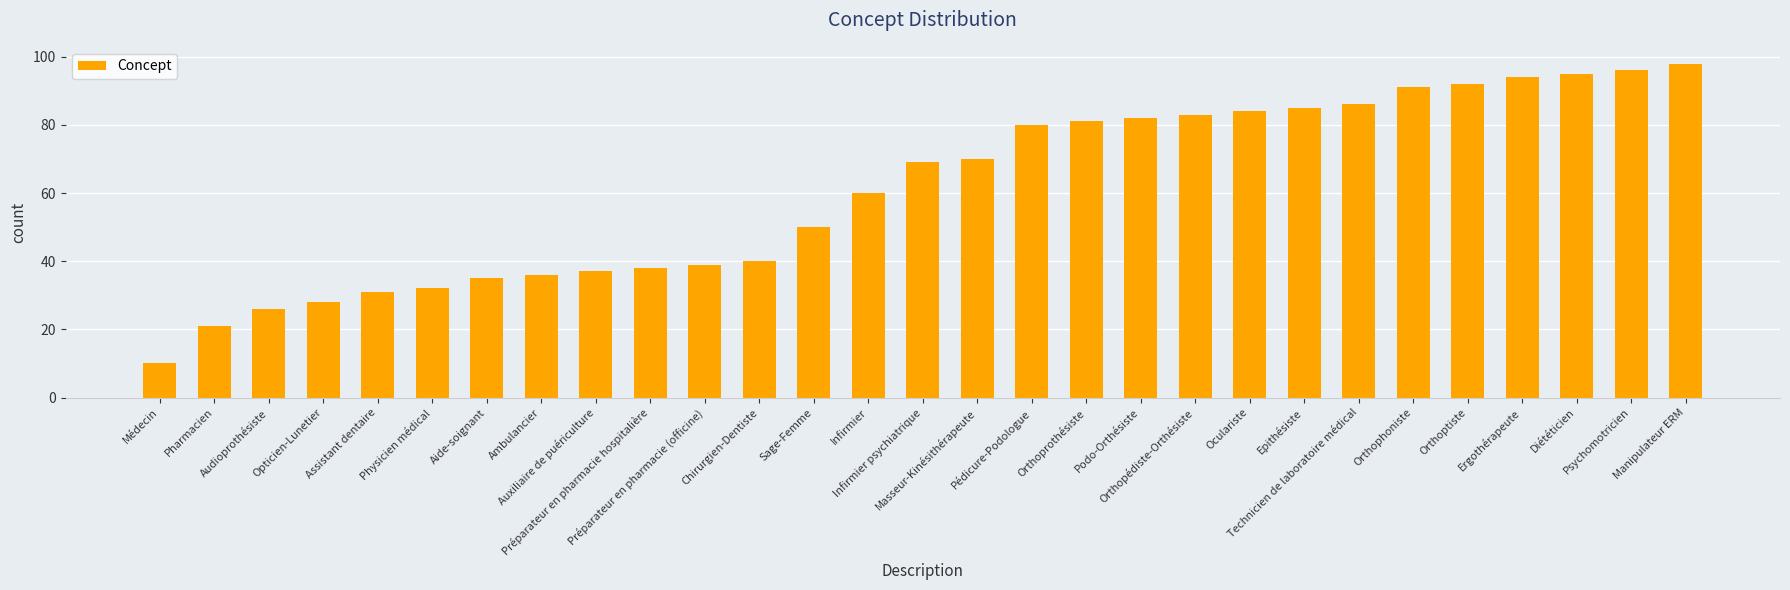

At which category does the chart reach its minimum across all series?

Médecin